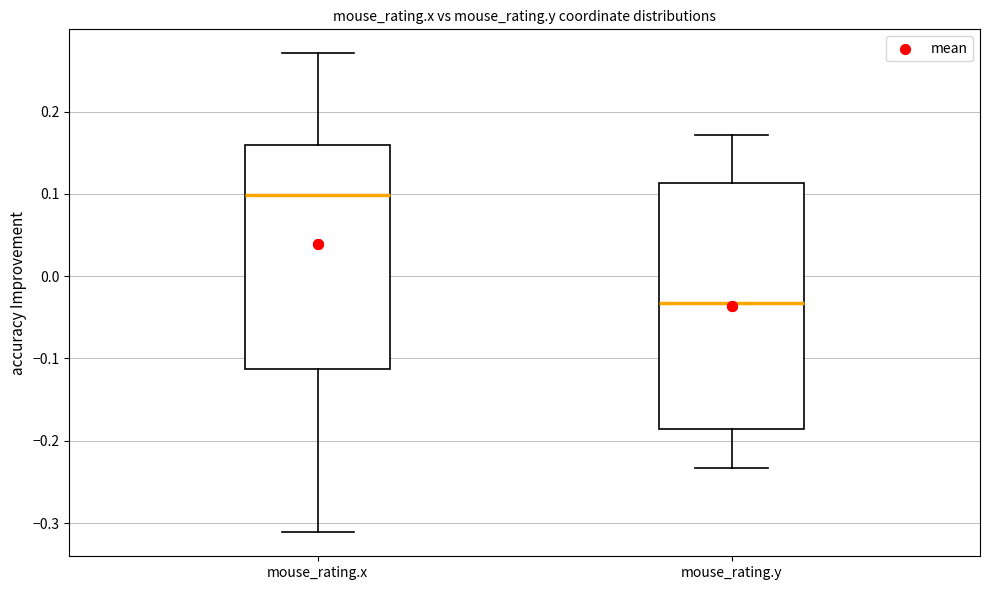

Which box is the tallest, from its lower edge to its upper edge?

mouse_rating.y